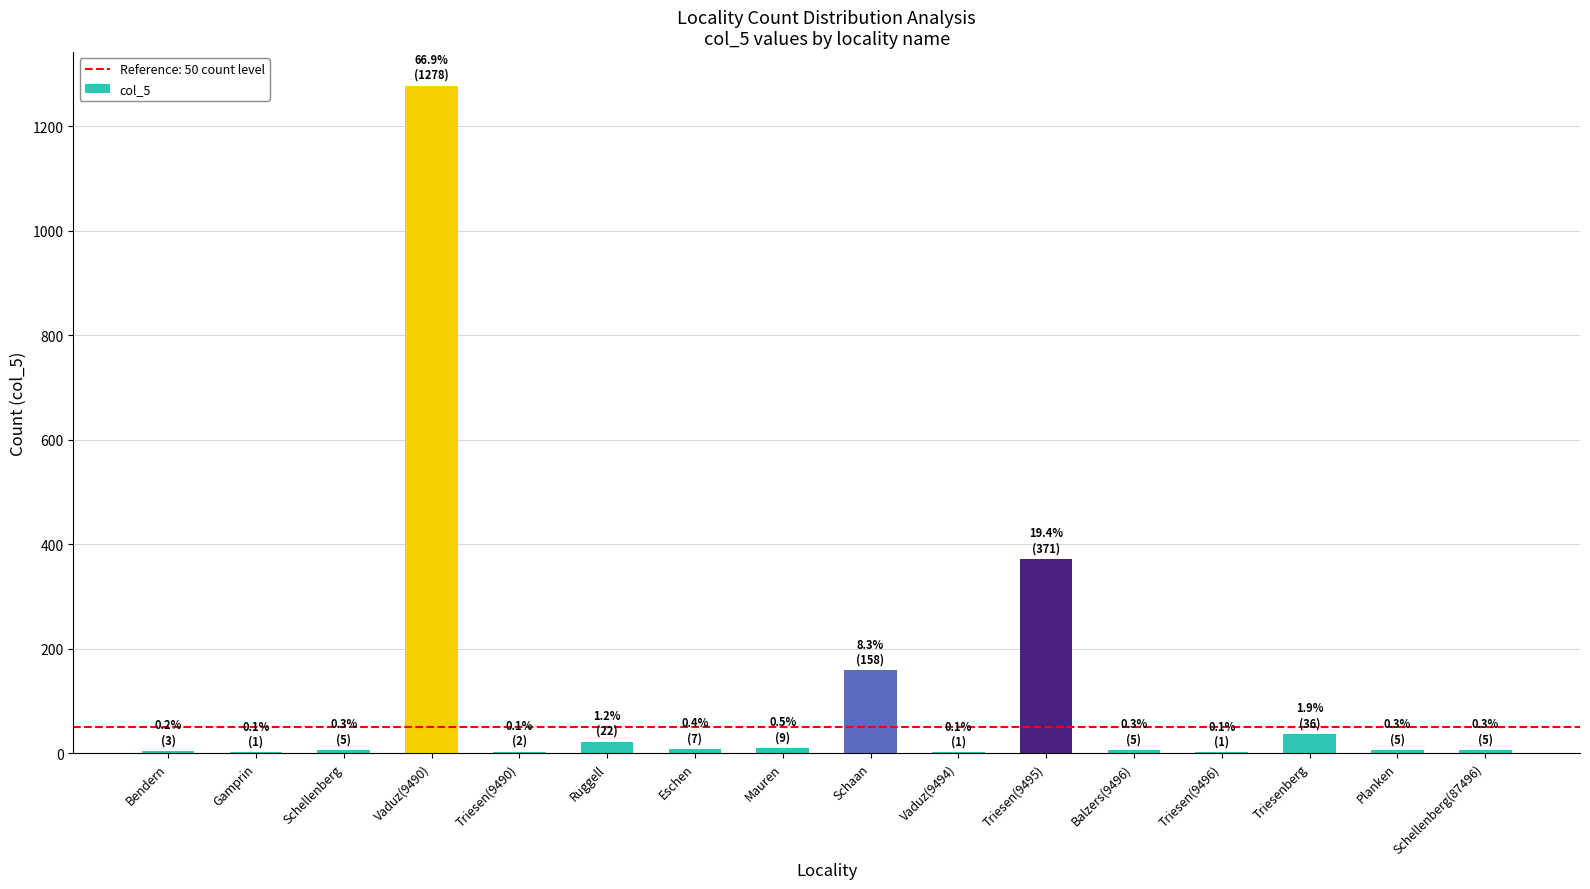

Which label corresponds to the largest value in the chart?

Vaduz(9490)